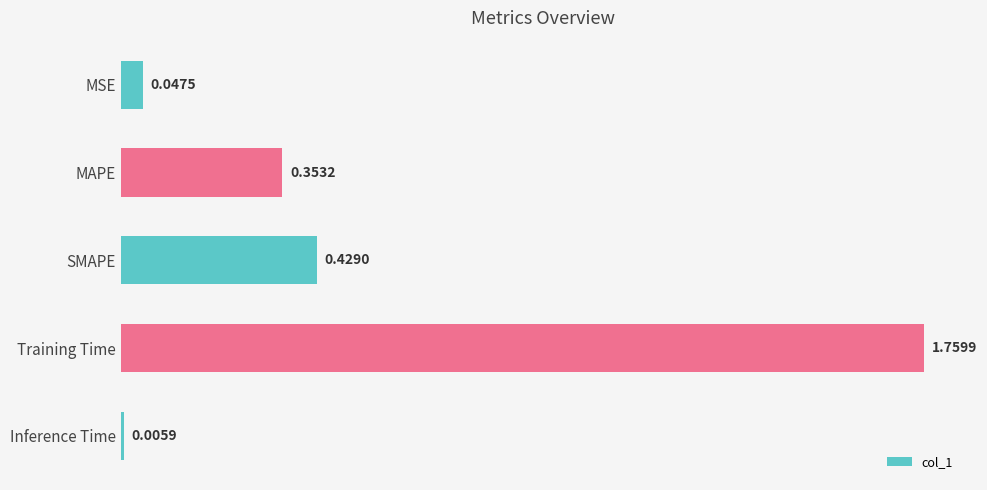

Which category has the highest value across all series?

Training Time